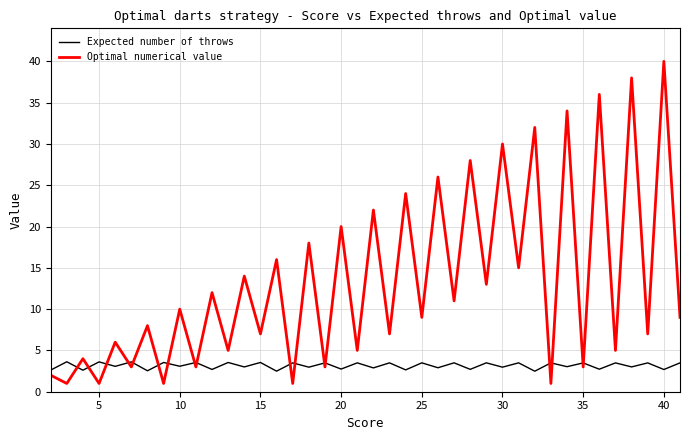

List the series in order of their peak value, highest first.

Optimal numerical value, Expected number of throws